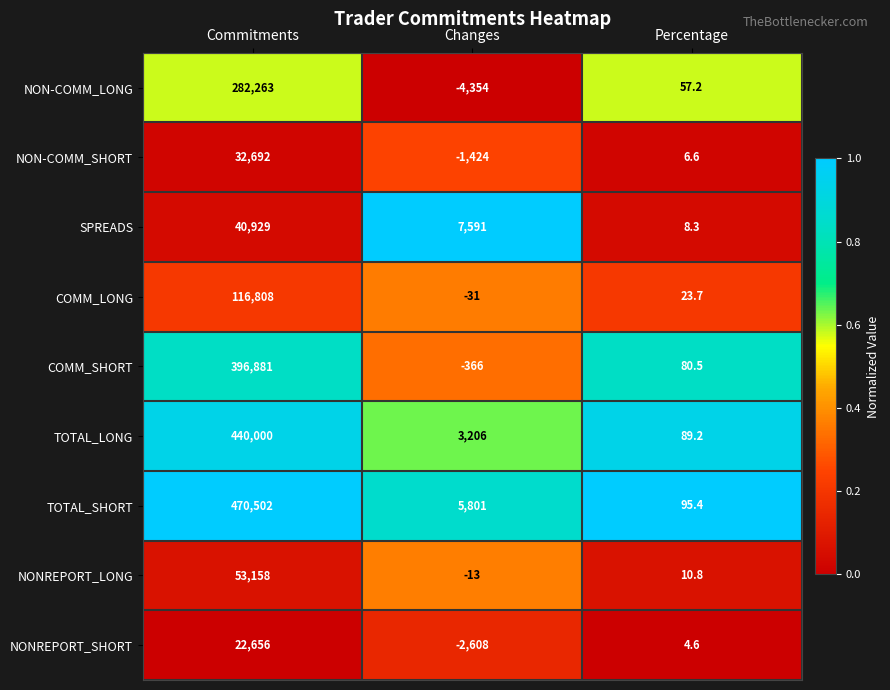

True or false: NON-COMM_LONG has a value of 79.7 at Percentage.

False